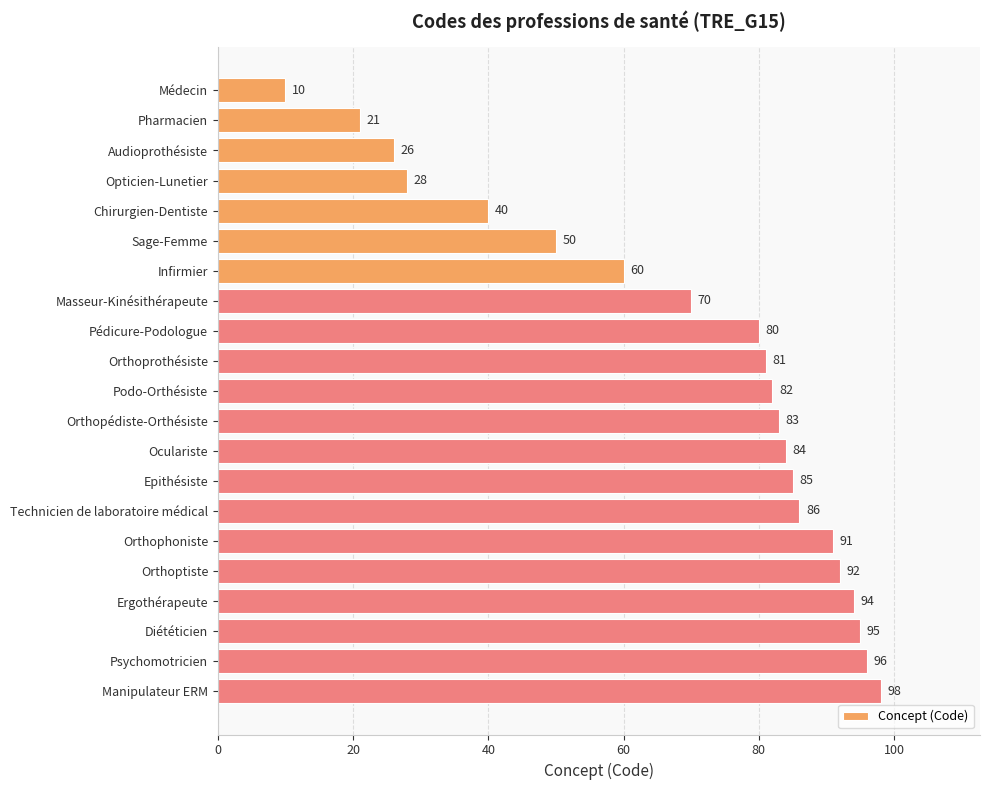

Is it true that the value at Médecin is 5?

False